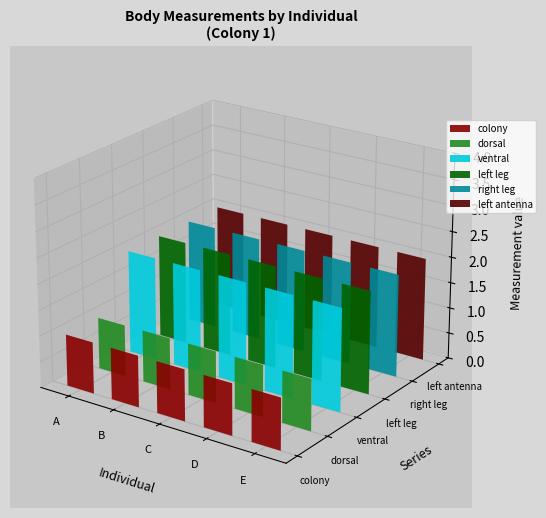

At which category is the sum across all series the highest?

A